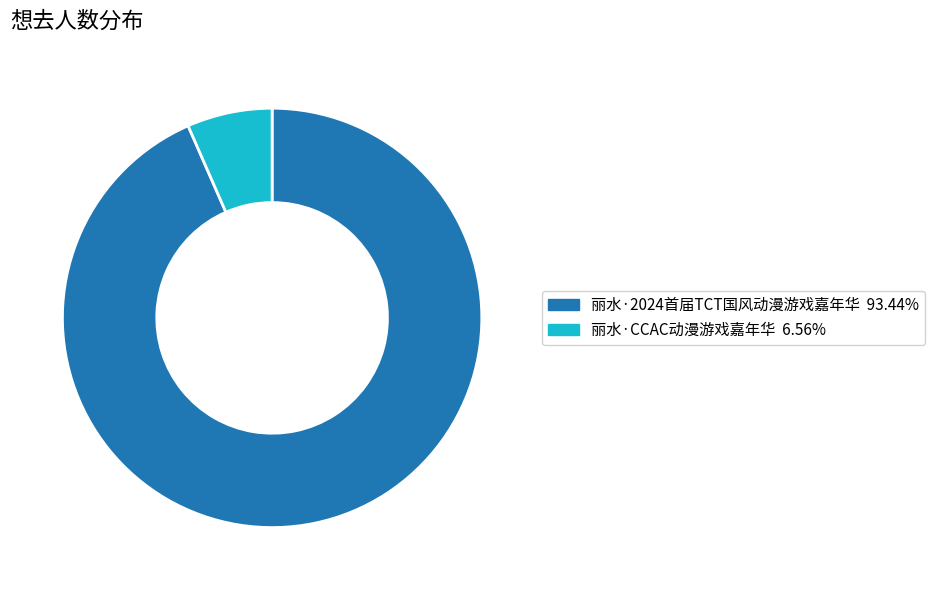

Do 丽水·CCAC动漫游戏嘉年华 and 丽水·2024首届TCT国风动漫游戏嘉年华 together represent more than half of the pie?

Yes